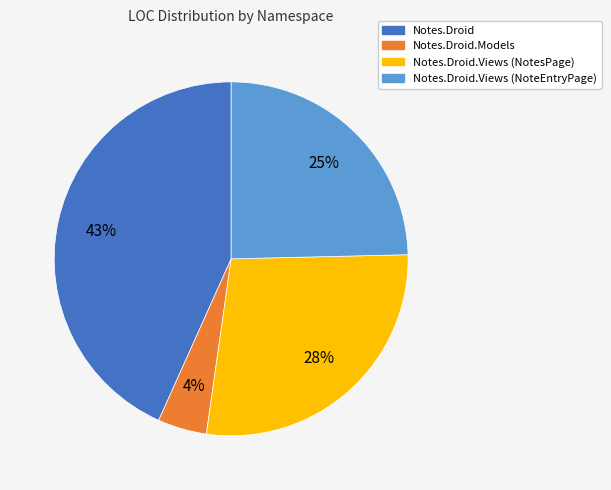

Is the sum of Notes.Droid.Views (NoteEntryPage) and Notes.Droid.Views (NotesPage) greater than half?

Yes